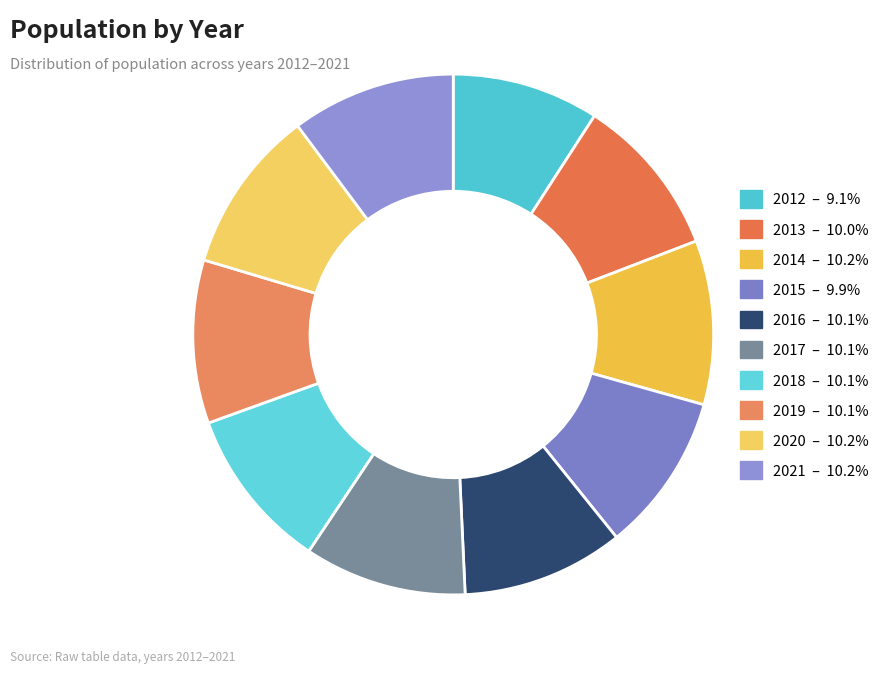

To the nearest percent, what percentage of the pie is 2020?

10%